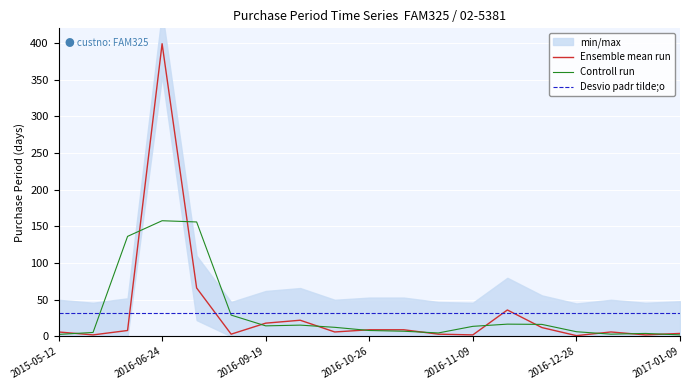

What is the maximum value for Desvio padr tilde;o?

32.3